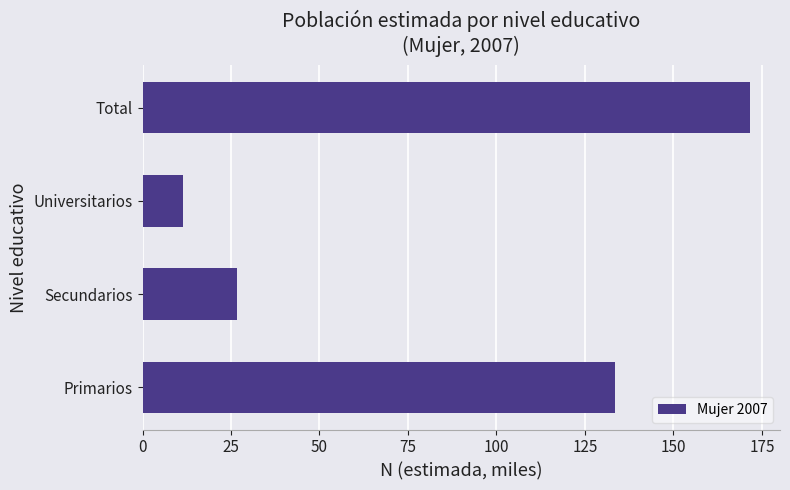

What is the greatest value displayed?

171.5